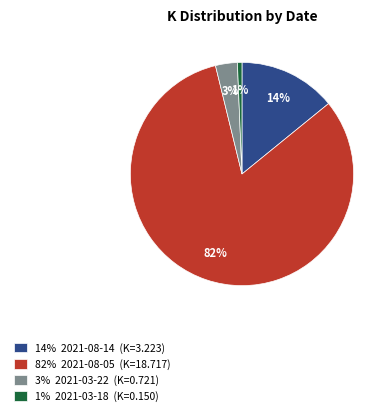

Combined, do 3% 2021-03-22 (K=0.721) and 14% 2021-08-14 (K=3.223) account for over 50%?

No